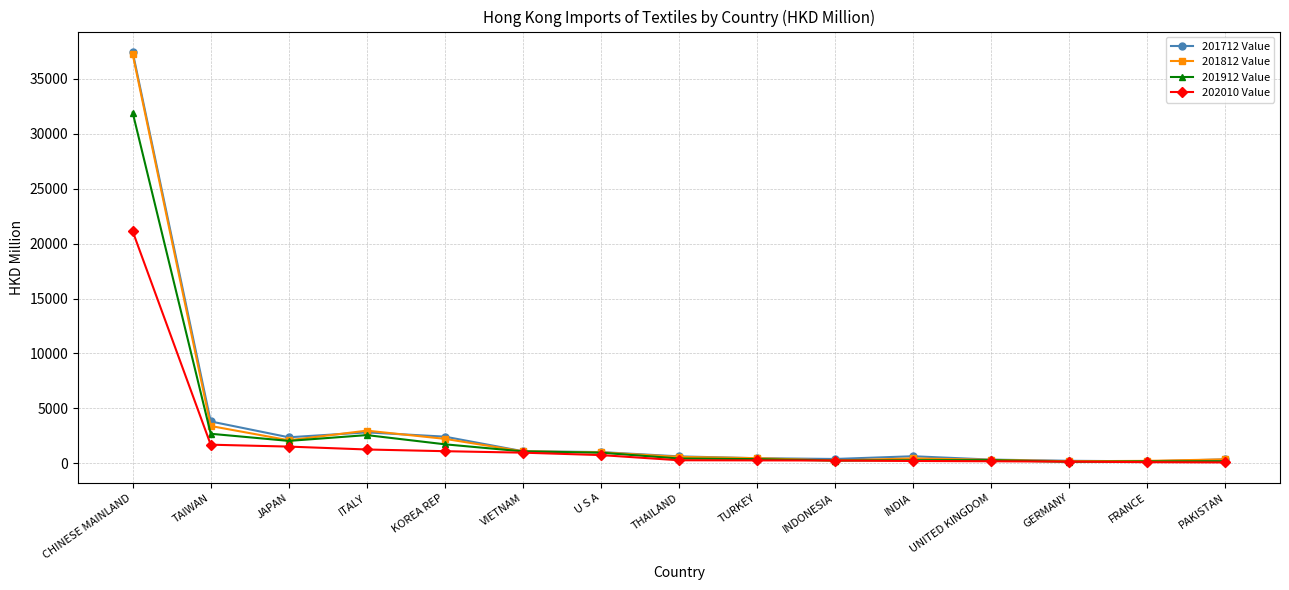

What are all the series names shown in the legend?

201712 Value, 201812 Value, 201912 Value, 202010 Value